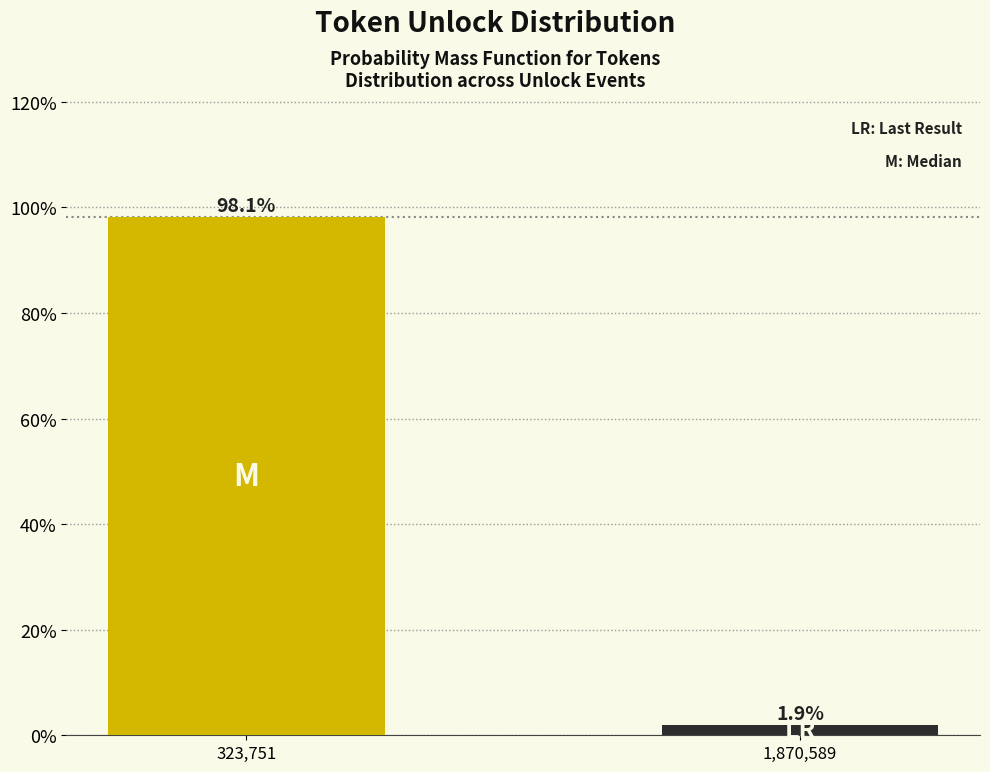

Reading left to right, what are all the values shown in this chart?

98.1	1.9